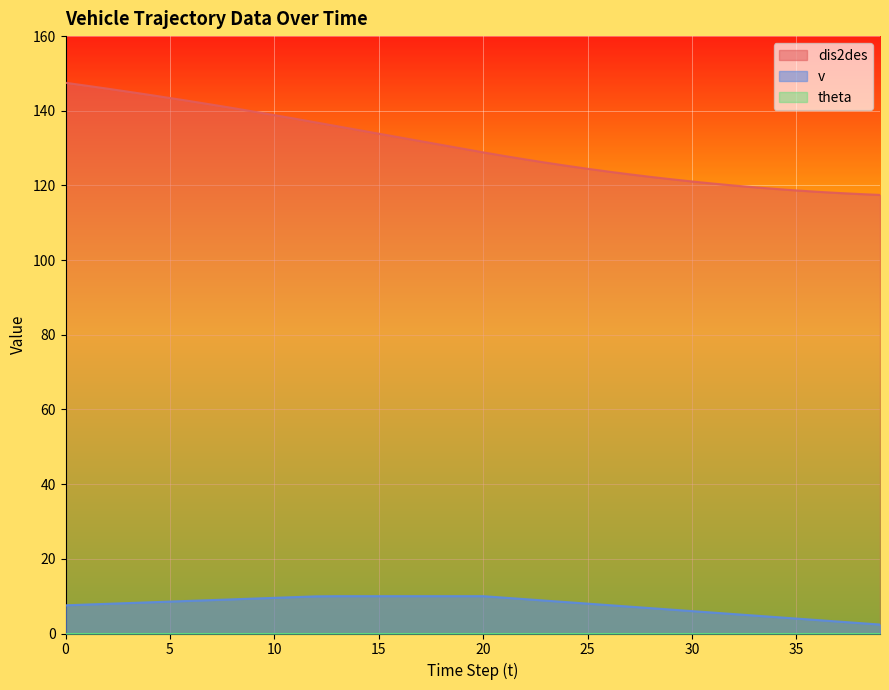

Is it true that dis2des equals 145.9 at 2?

True